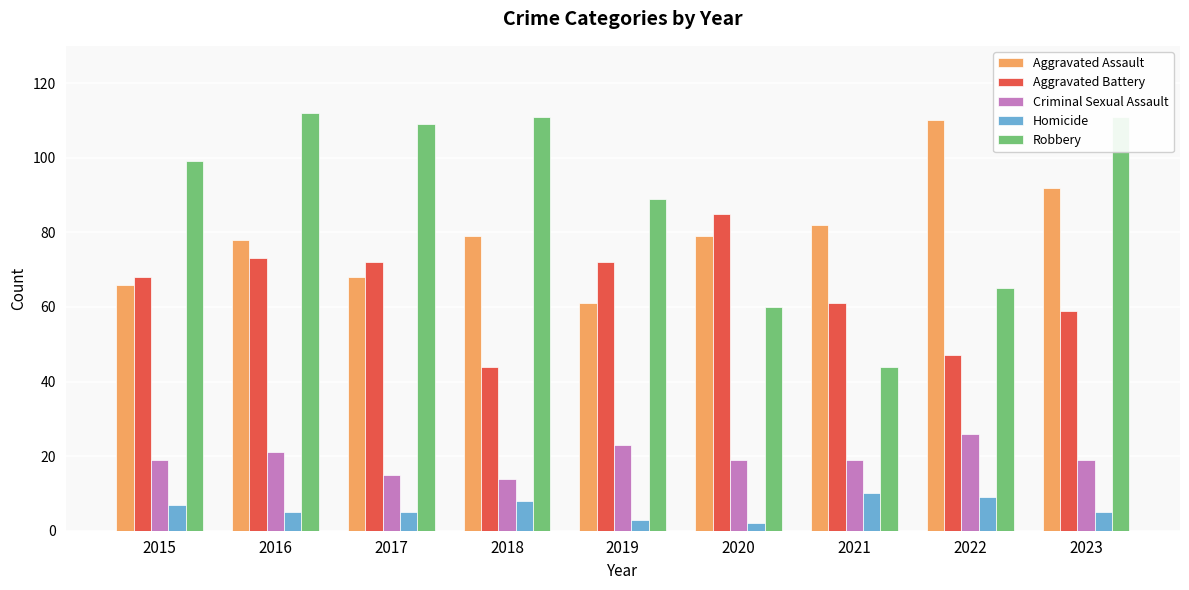

The Homicide series shows 18 at 2021. True or false?

False